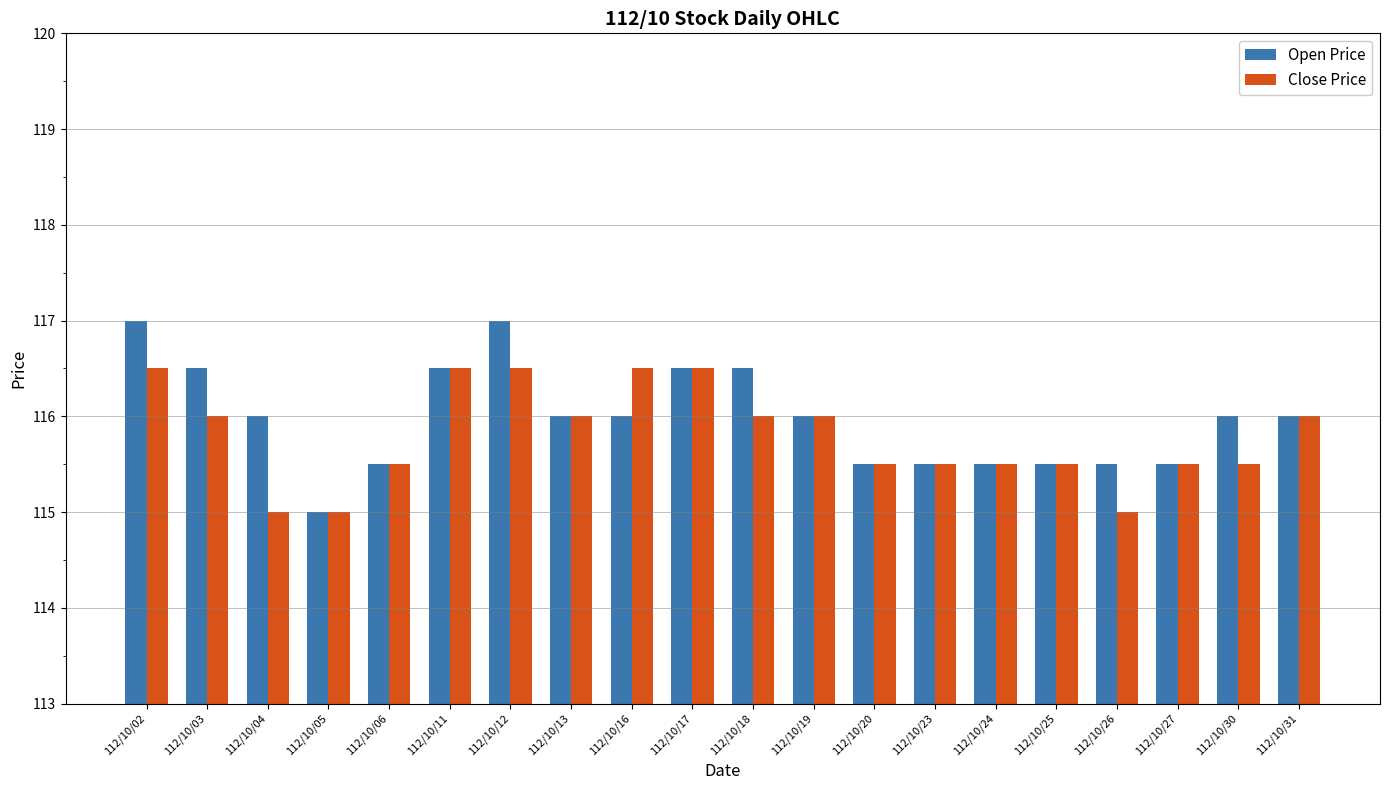

What value does the Open Price series have at 112/10/27?

115.5